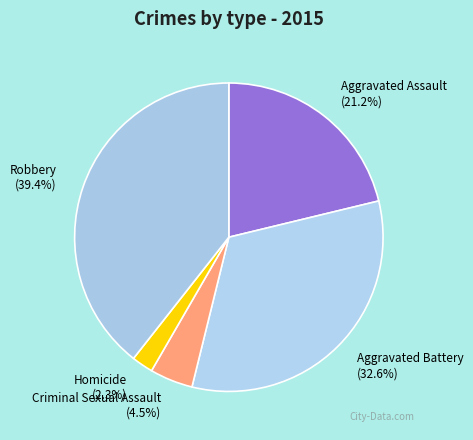

Count the number of slices in the pie.

5